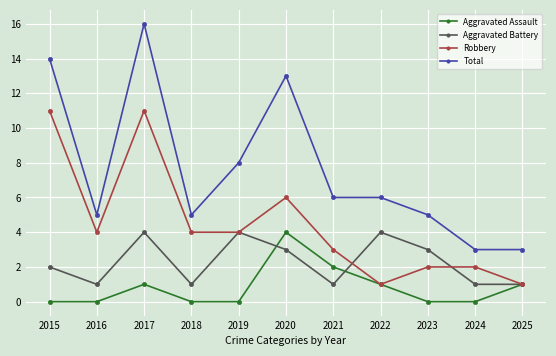

What is the sum of the Total values at 2021 and 2017?

22